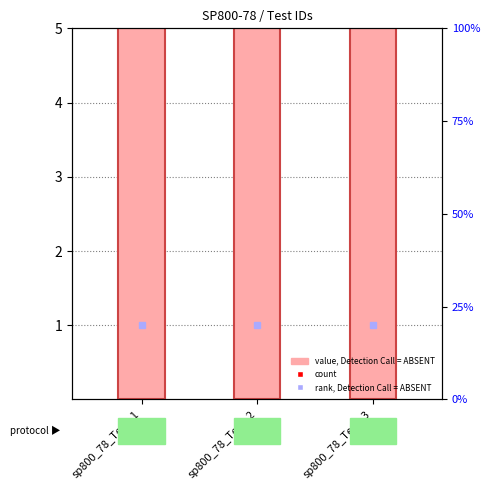

Rank the categories by value from lowest to highest.

sp800_78_Test_1, sp800_78_Test_2, sp800_78_Test_3